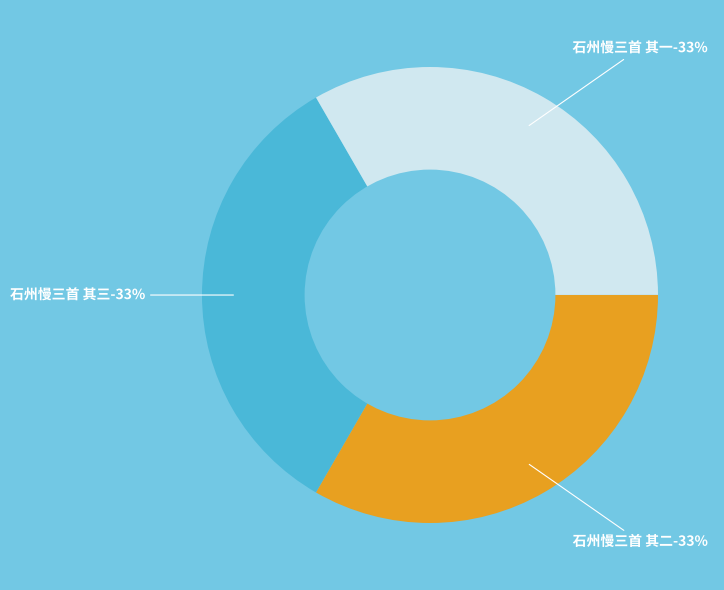

What portion of the pie excludes 石州慢三首 其三?

66.7%